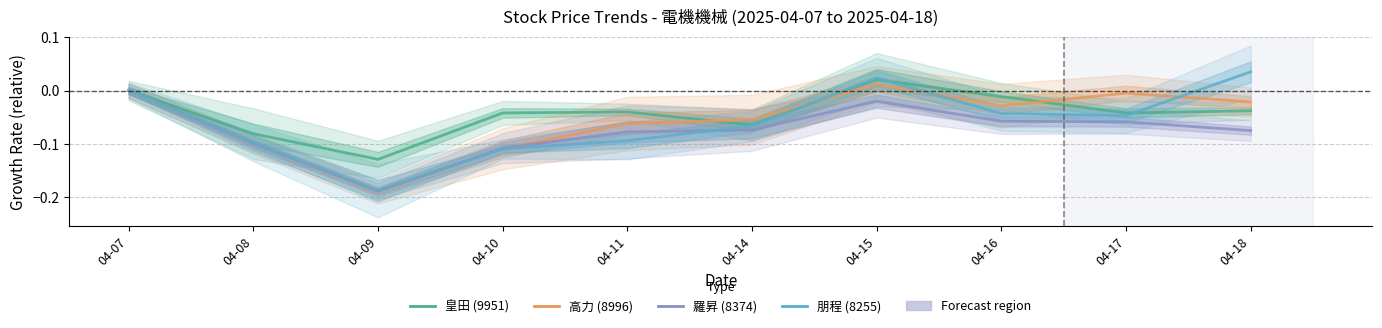

What is the minimum value shown in the chart?

-0.2